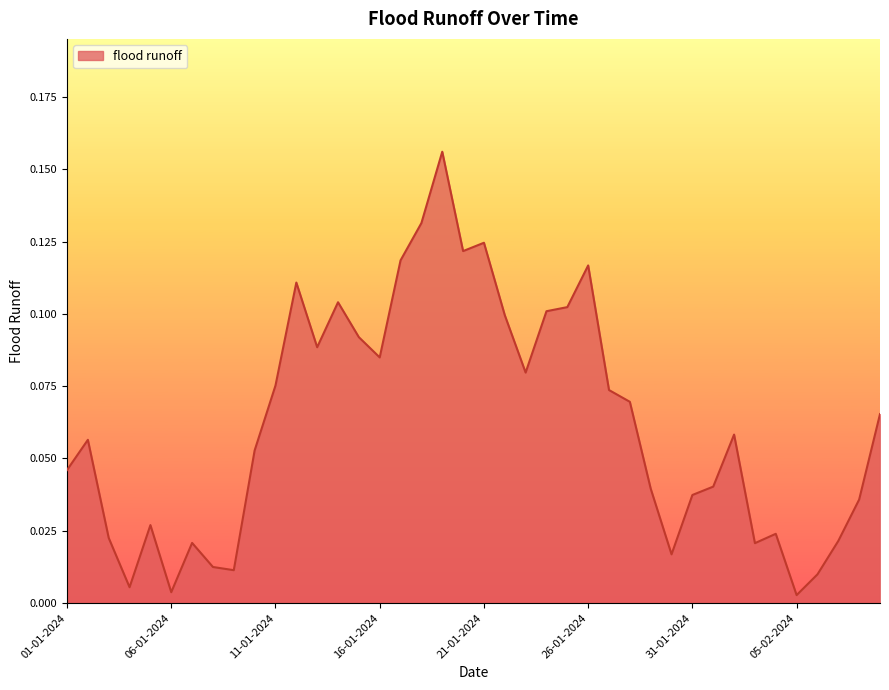

Reading left to right, list all the values displayed in this chart.

01-01-2024=0.0	02-01-2024=0.1	03-01-2024=0.0	04-01-2024=0.0	05-01-2024=0.0	06-01-2024=0.0	07-01-2024=0.0	08-01-2024=0.0	09-01-2024=0.0	10-01-2024=0.1	11-01-2024=0.1	12-01-2024=0.1	13-01-2024=0.1	14-01-2024=0.1	15-01-2024=0.1	16-01-2024=0.1	17-01-2024=0.1	18-01-2024=0.1	19-01-2024=0.2	20-01-2024=0.1	21-01-2024=0.1	22-01-2024=0.1	23-01-2024=0.1	24-01-2024=0.1	25-01-2024=0.1	26-01-2024=0.1	27-01-2024=0.1	28-01-2024=0.1	29-01-2024=0.0	30-01-2024=0.0	31-01-2024=0.0	01-02-2024=0.0	02-02-2024=0.1	03-02-2024=0.0	04-02-2024=0.0	05-02-2024=0.0	06-02-2024=0.0	07-02-2024=0.0	08-02-2024=0.0	09-02-2024=0.1